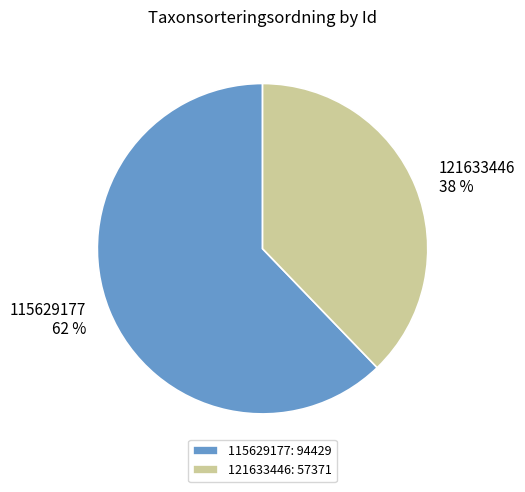

Count the number of slices in the pie.

2